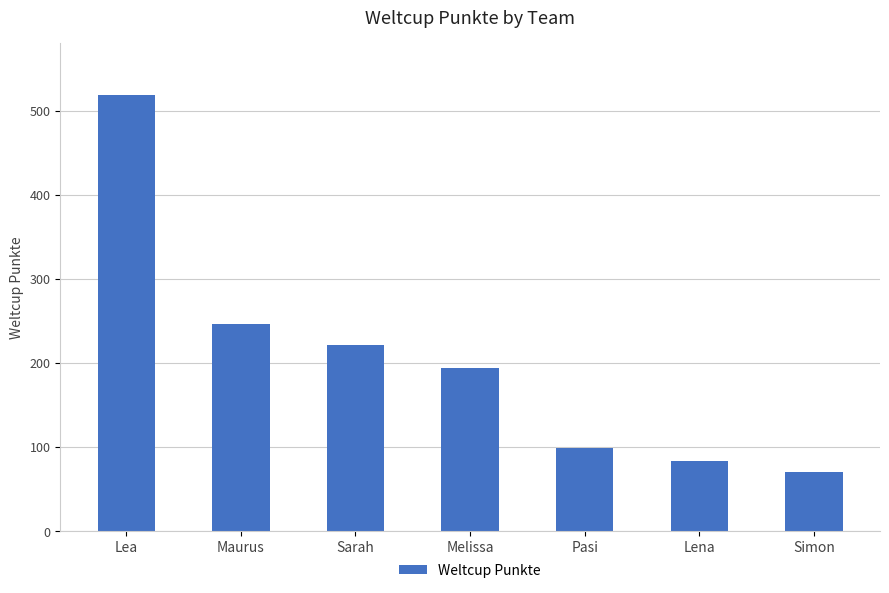

Which has a higher value, Simon or Sarah?

Sarah